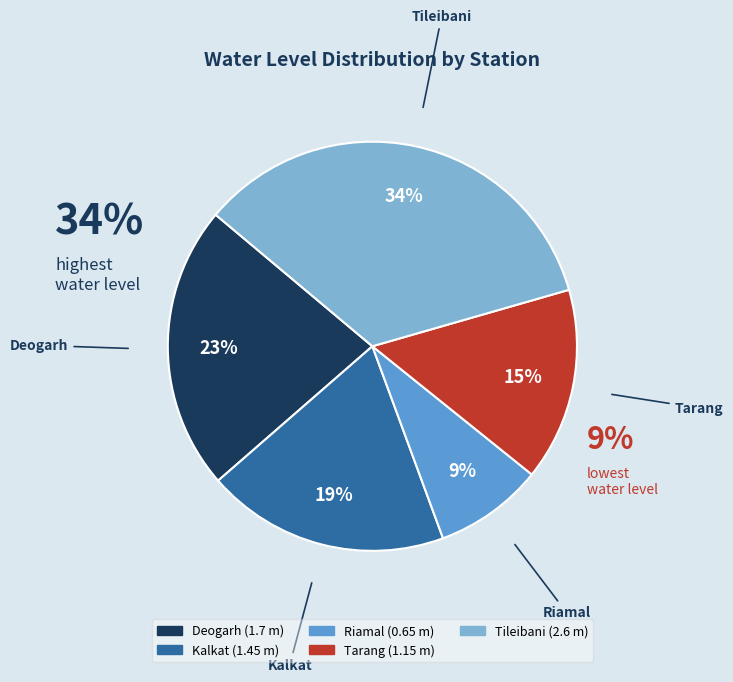

Which slice is the largest?

Tileibani